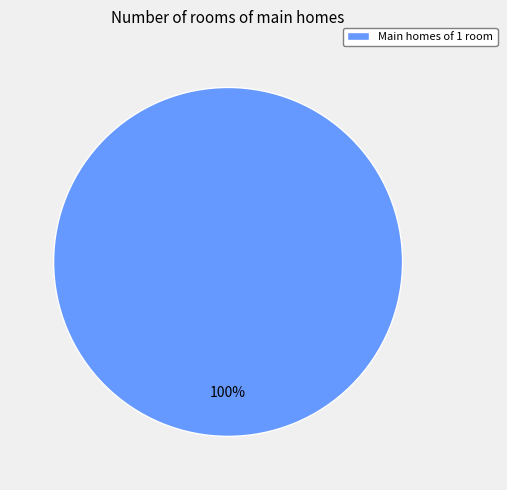

Rank the categories by value from highest to lowest.

Main homes of 1 room